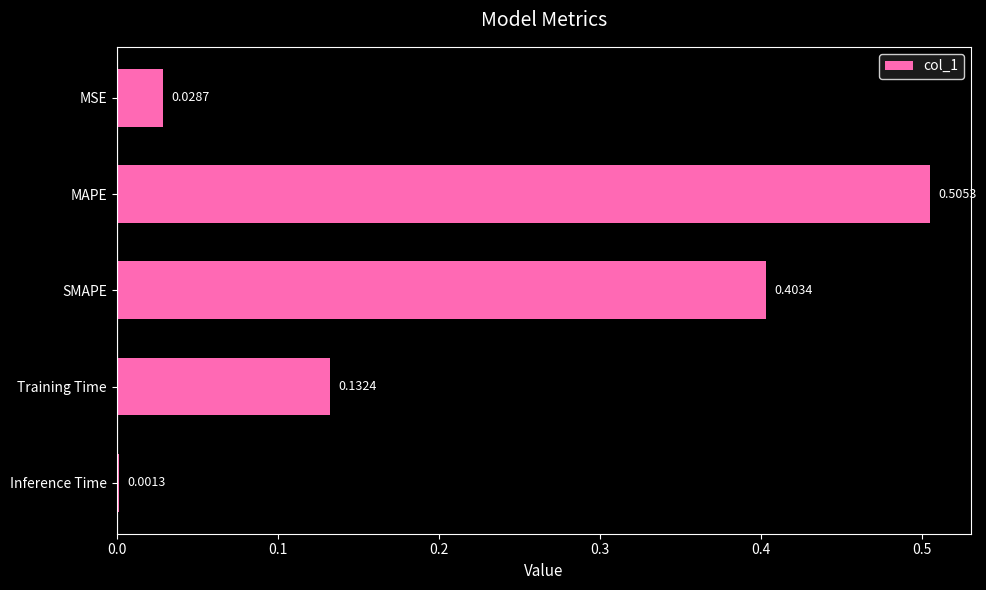

Where is the data nearest to the value 0?

Inference Time